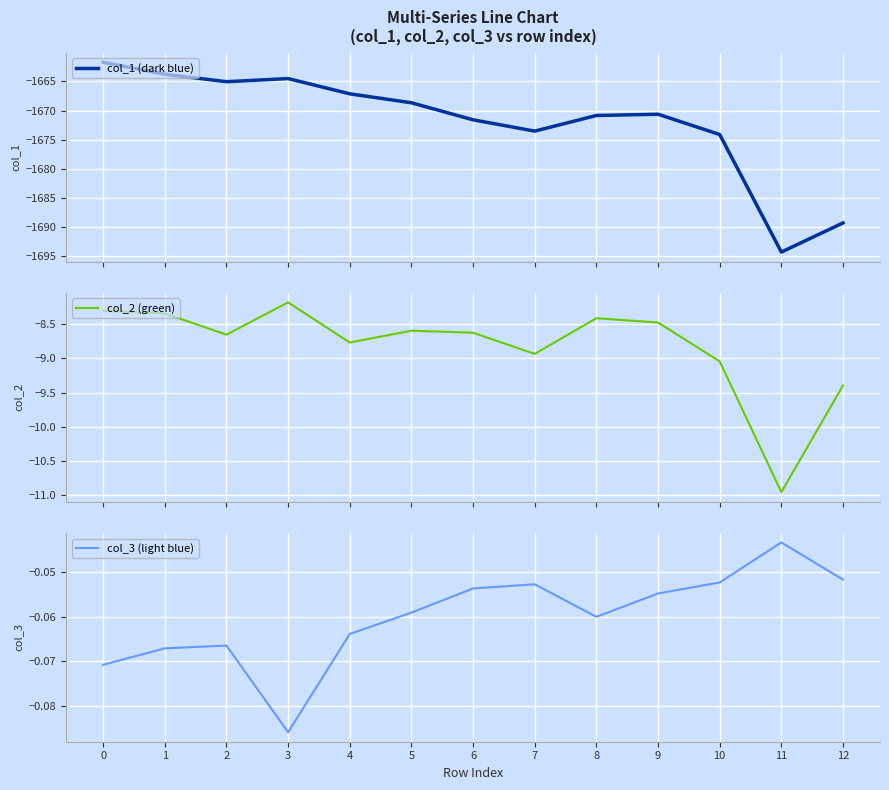

At how many categories does at least one series exceed -1231?

13